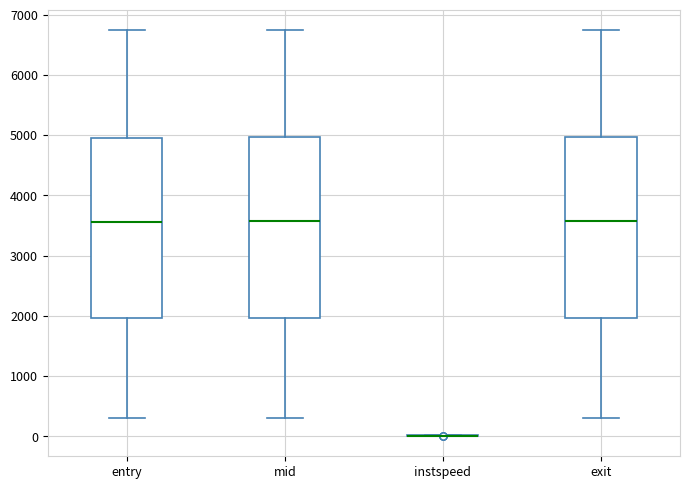

Where does the lower whisker of the box for exit end on the y-axis? The values are not printed on the chart, so give them approximately, as read against the axis.

300